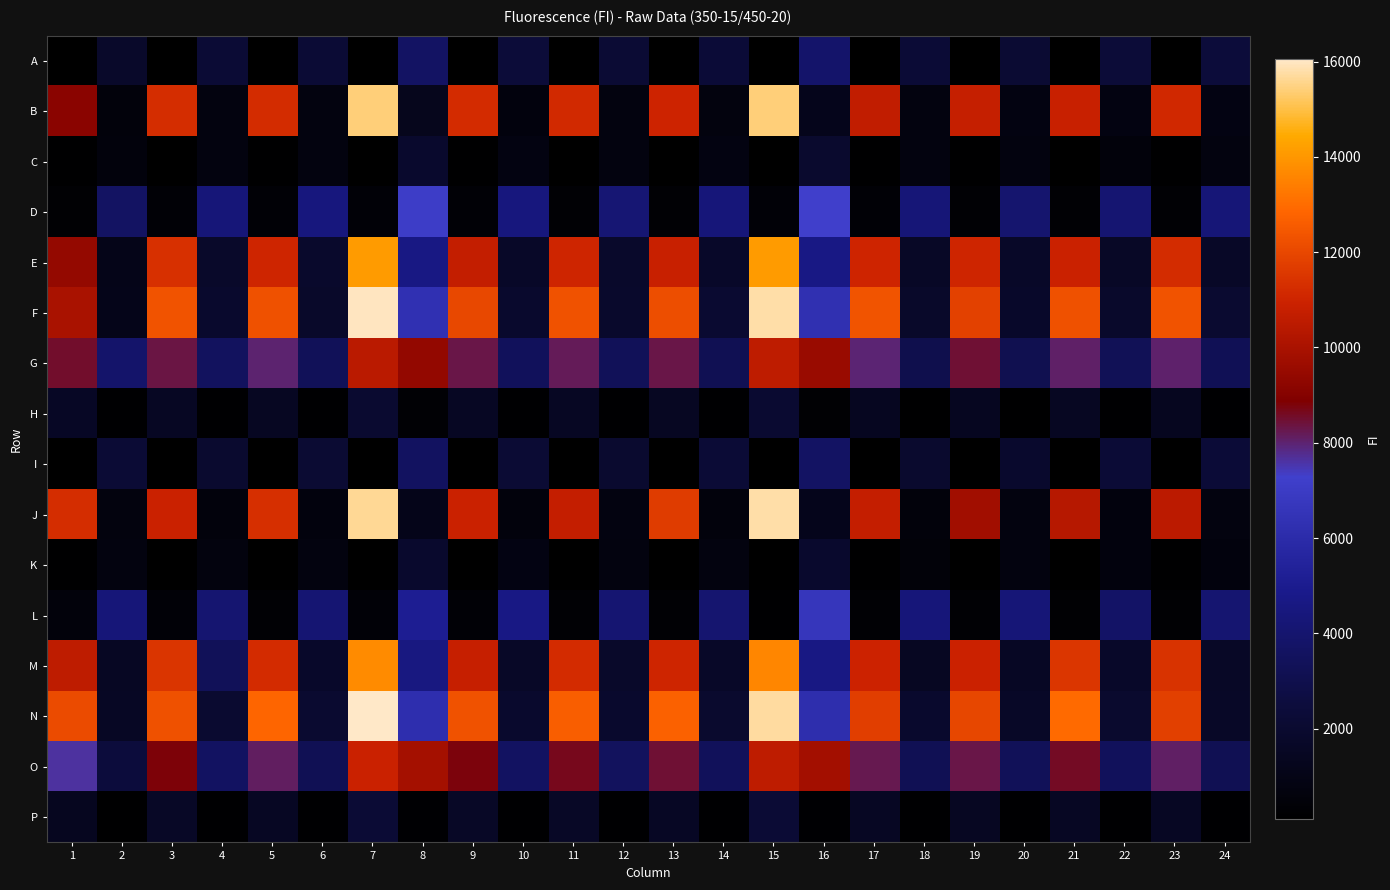

Which series has the largest total across all categories?

N